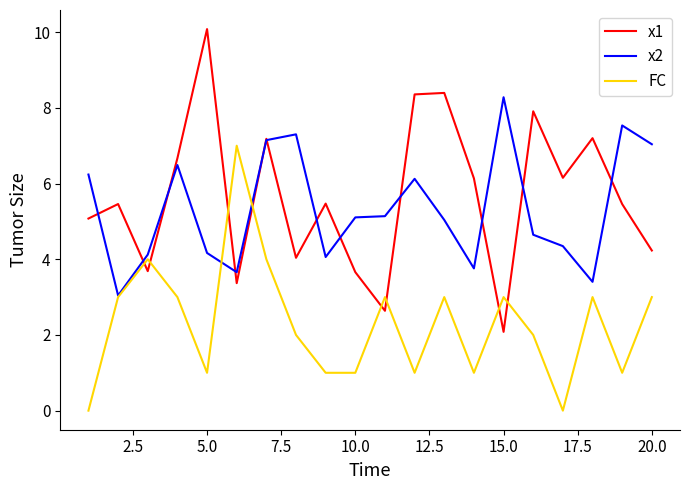

How many lines are shown in the chart?

3